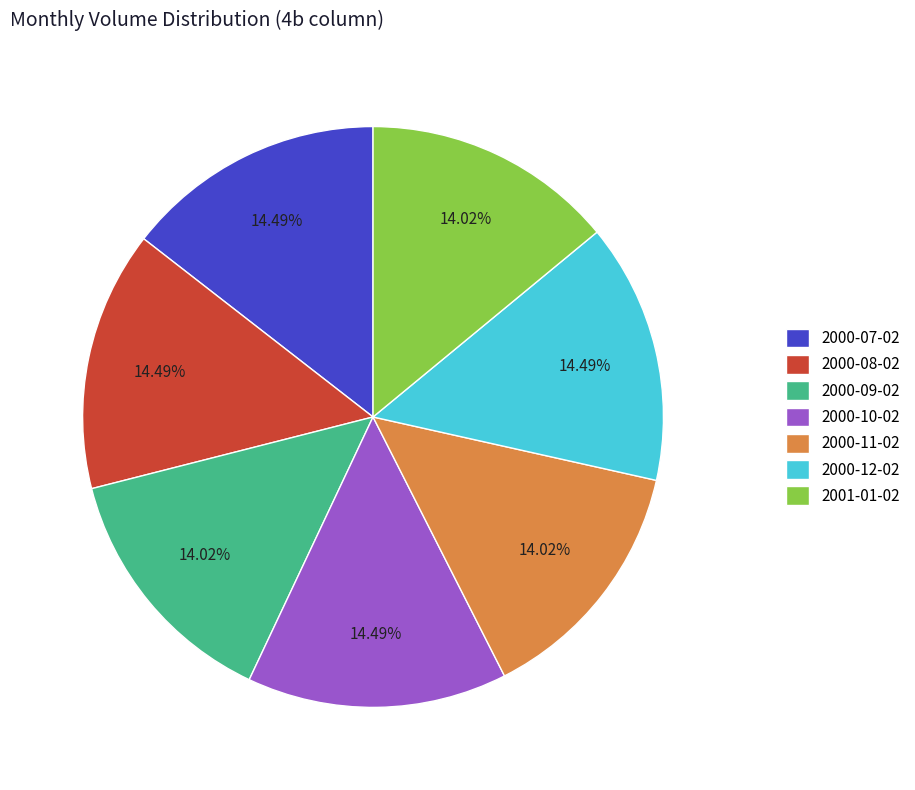

To the nearest percent, what is the average slice percentage?

14%